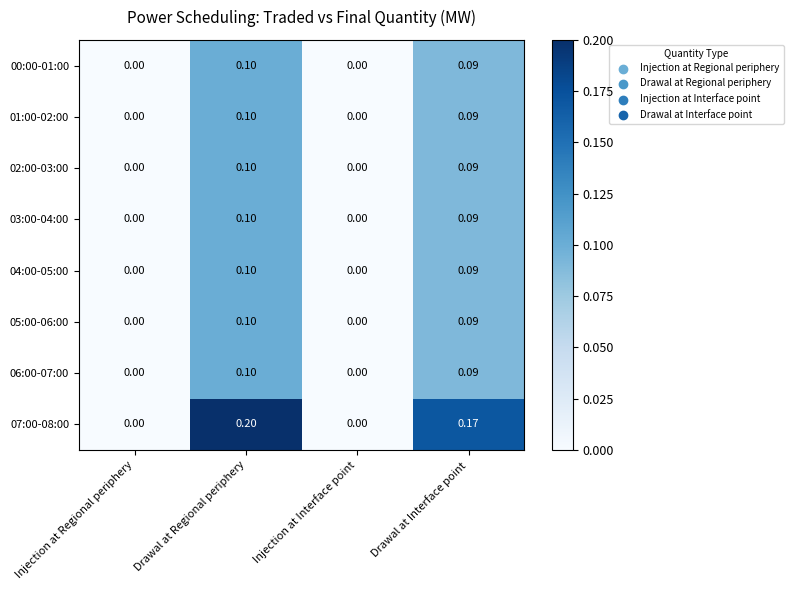

Is the value of 06:00-07:00 at Drawal at Regional periphery greater than the value of 07:00-08:00 at Drawal at Regional periphery?

No